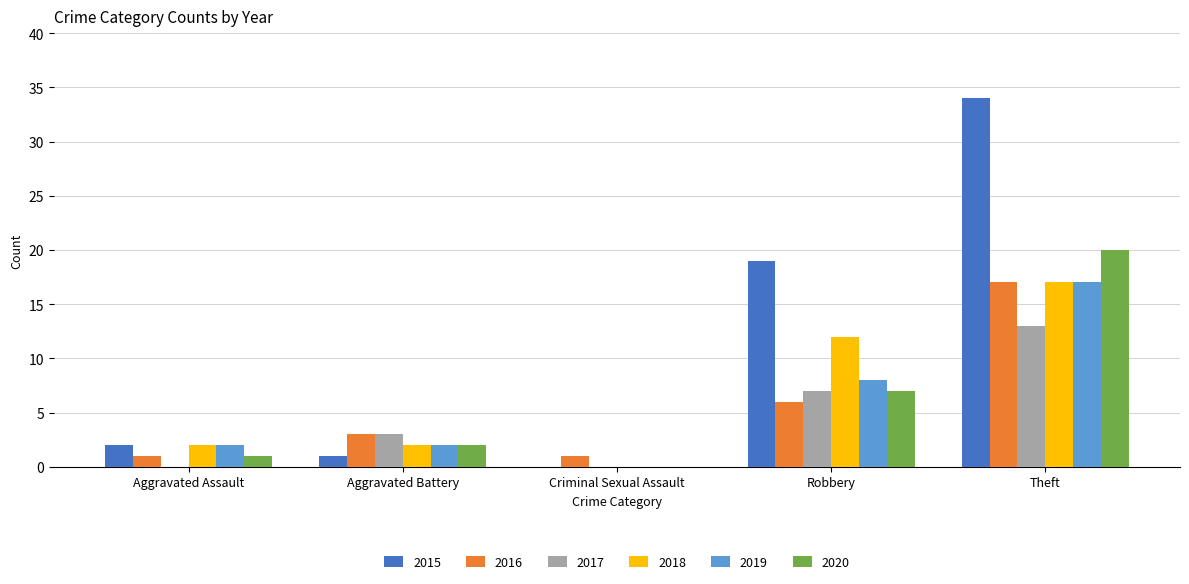

Which series changed the most between Aggravated Battery and Robbery?

2015